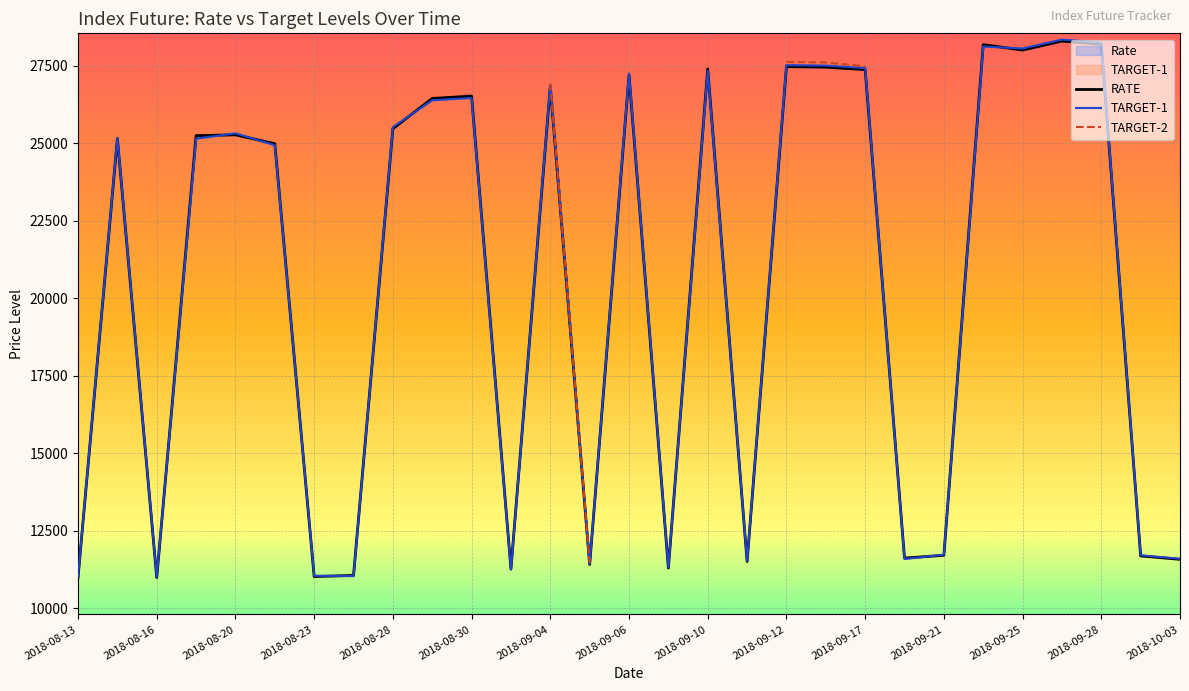

What is the value of the TARGET-1 point at the 15th from the left?

27250.0